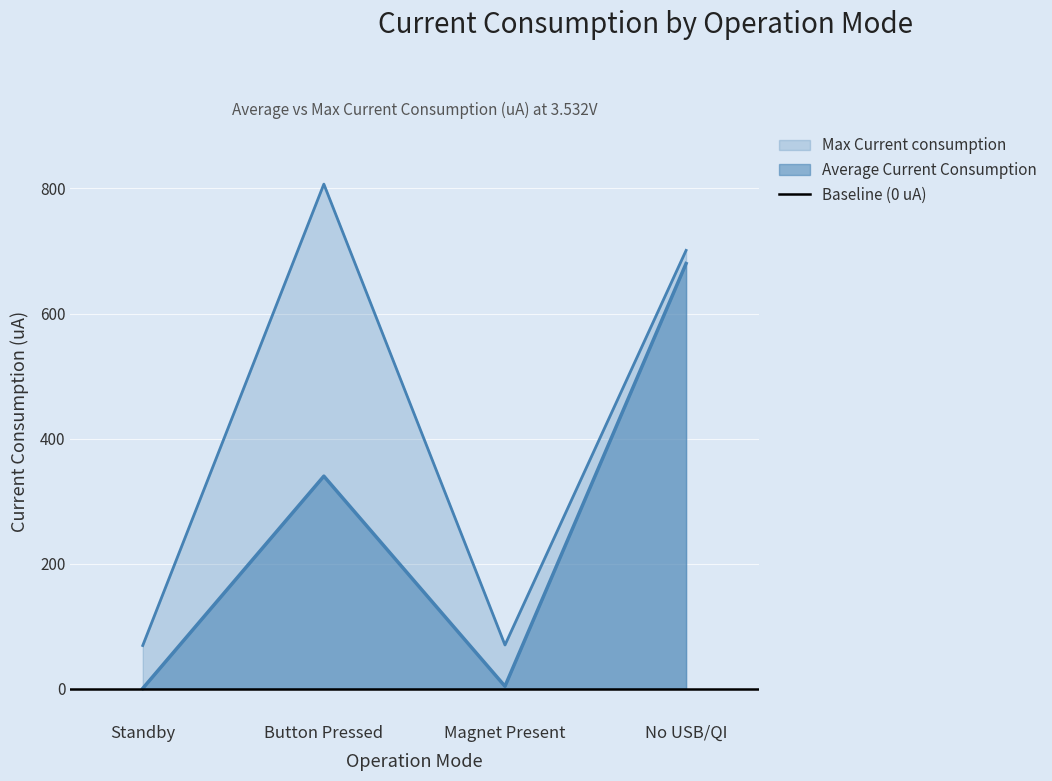

Which label corresponds to the largest value in the chart?

Button Pressed